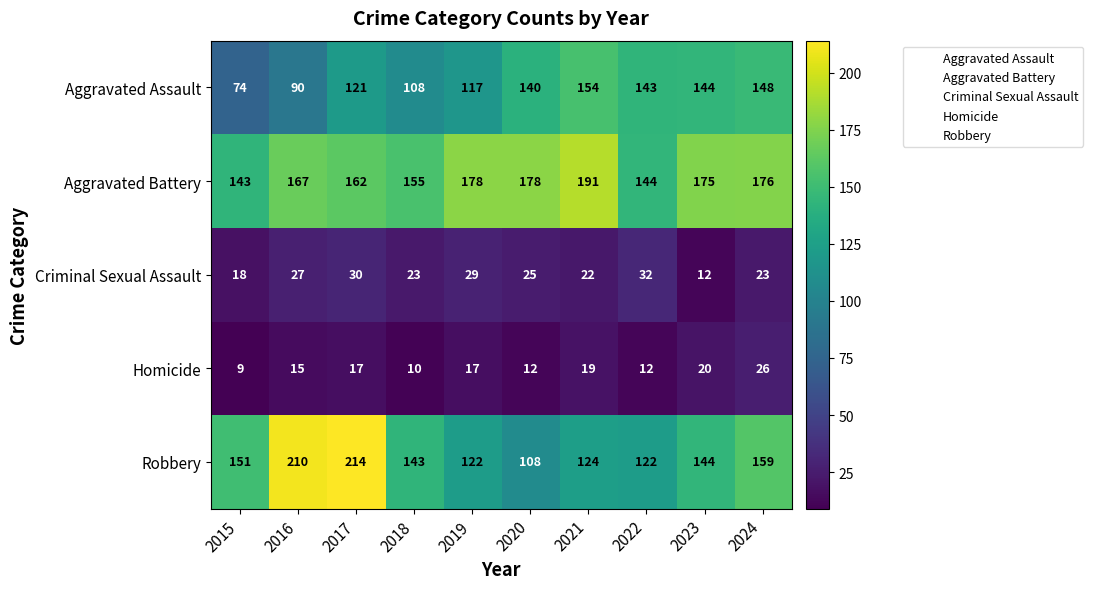

Count the number of categories in the chart.

10